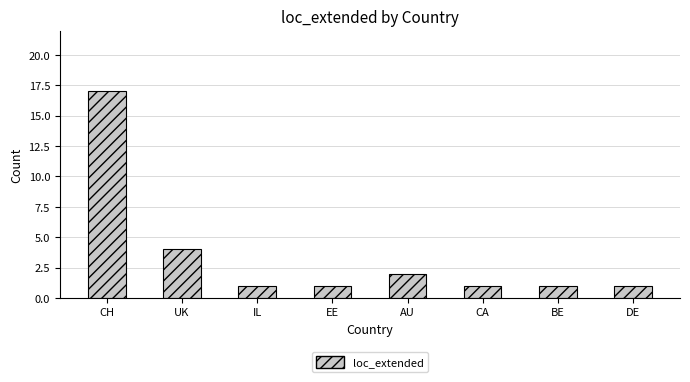

The value at UK is 6. True or false?

False